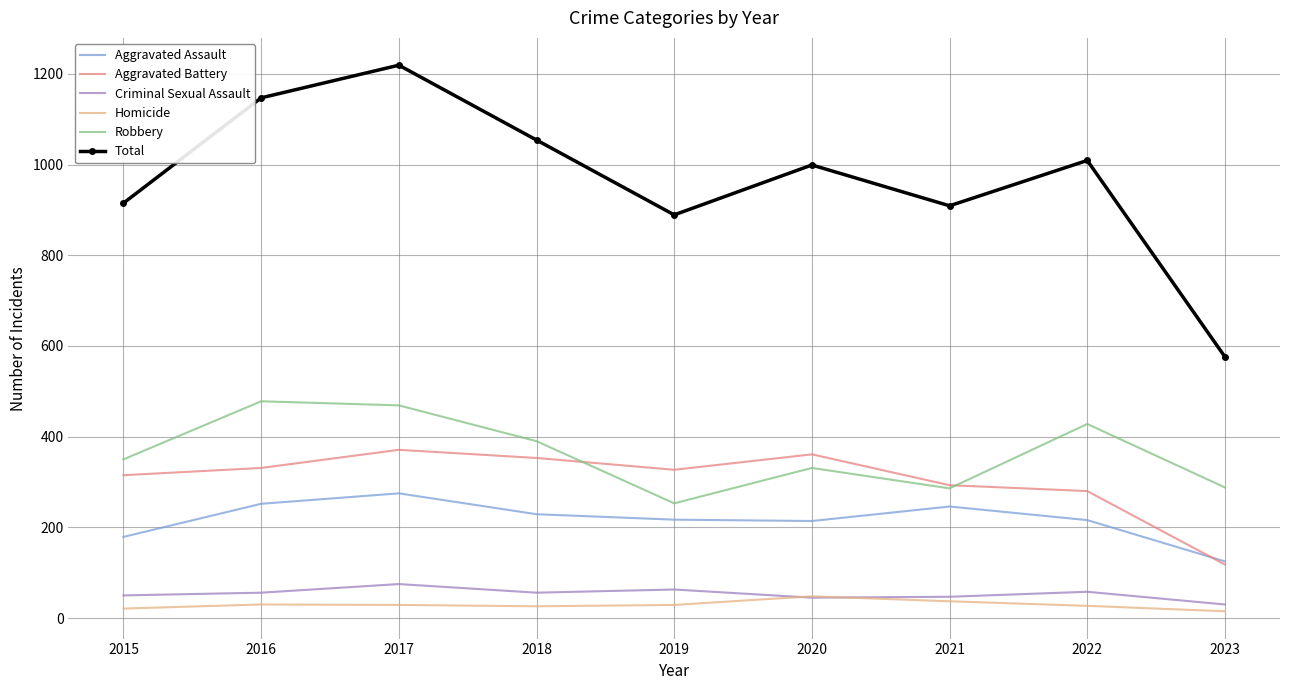

What is the difference between the Robbery values at 2019 and 2020?

78